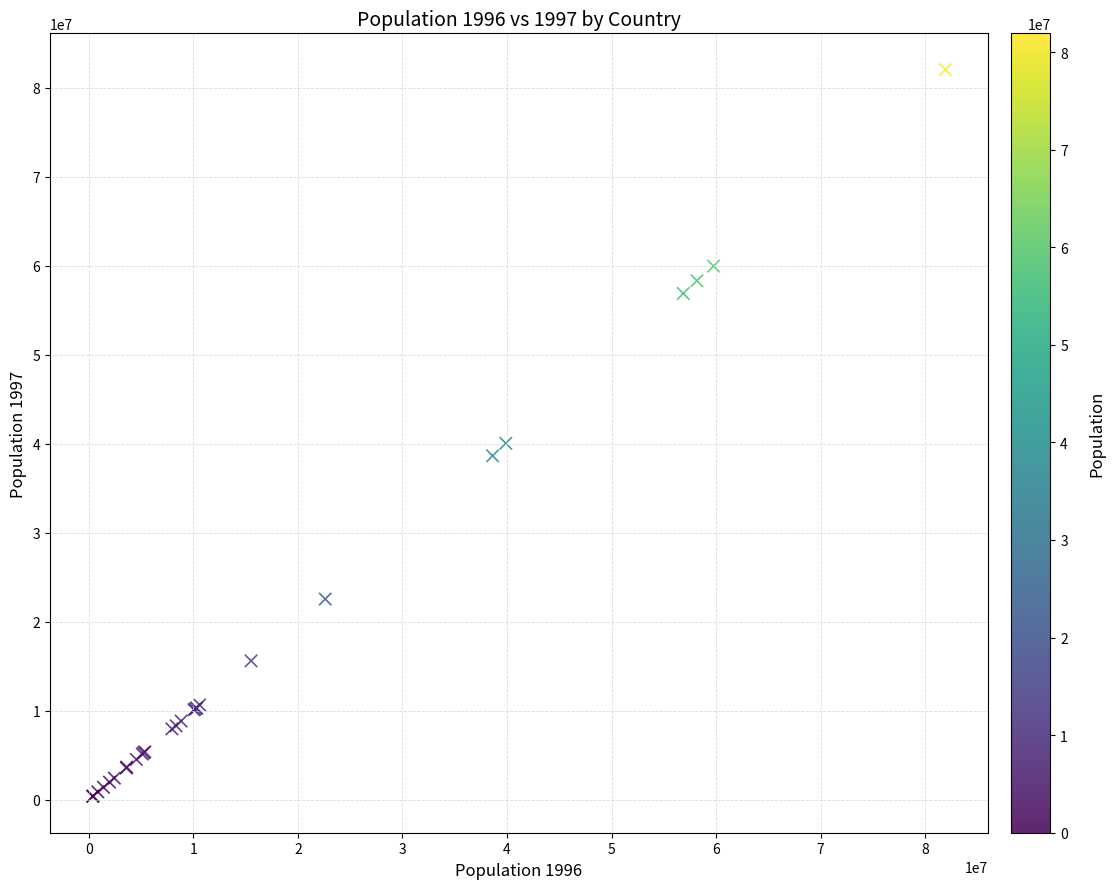

What Y value in the scatter plot is closest to 41208781?

40057389